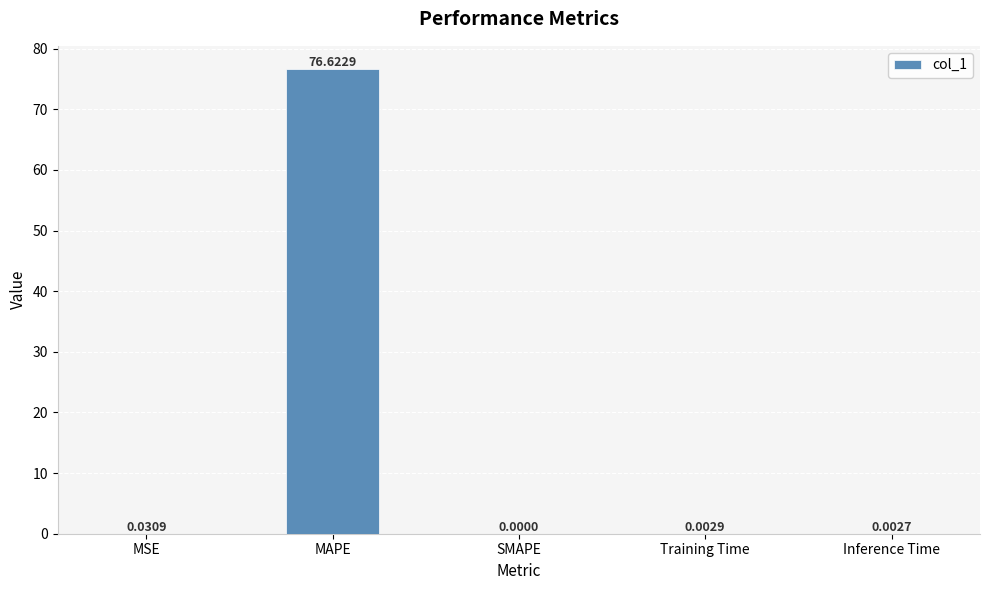

What is the sum of the values at MAPE and Training Time?

76.6